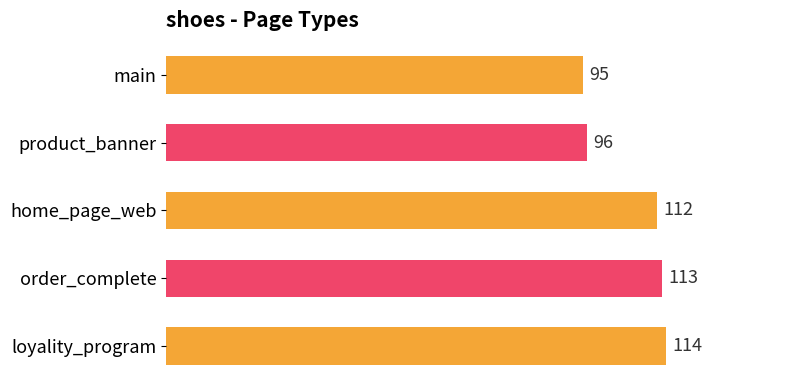

What is the ratio of the value at order_complete to the value at main?

1.2